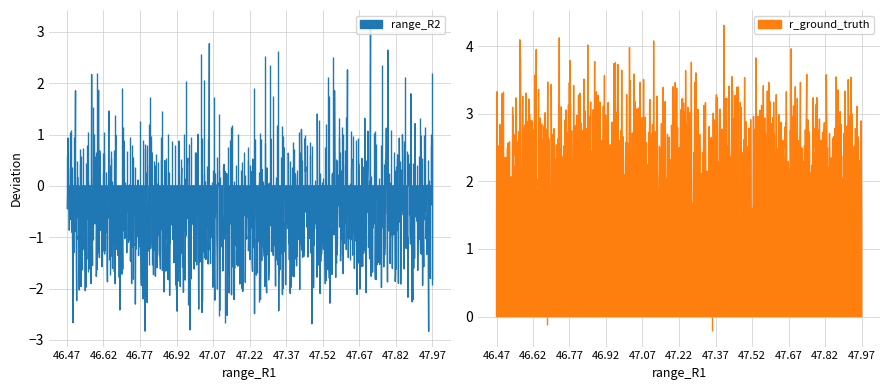

At how many categories does at least one series exceed 47?

20